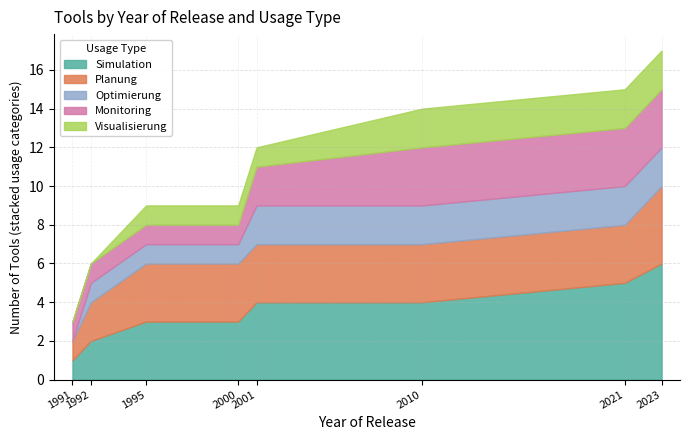

Does the chart have visible grid lines?

Yes